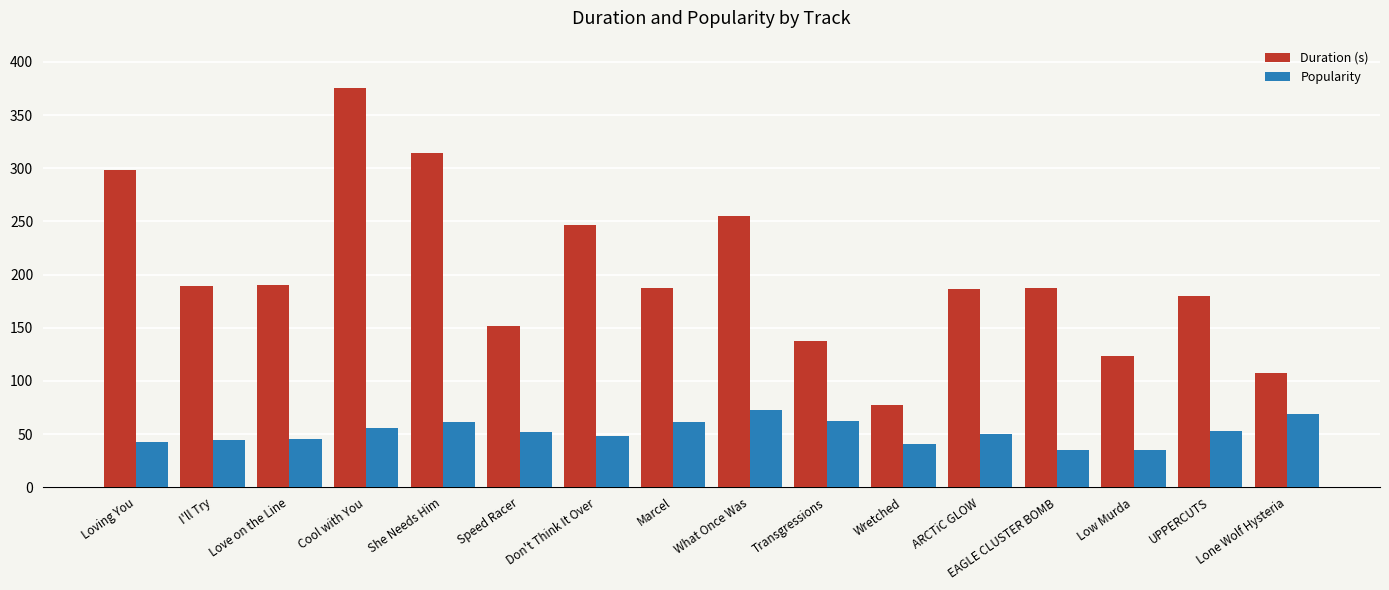

At Low Murda, list the series in order from smallest to largest.

Popularity, Duration (s)